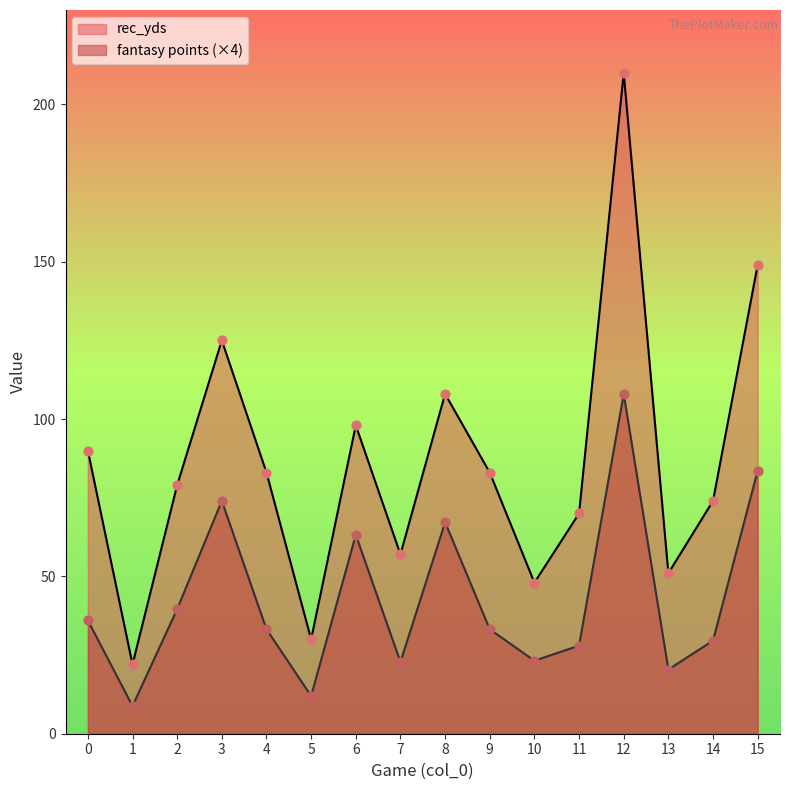

Is the value of fantasy points at 15 greater than the value of rec_yds at 13?

Yes